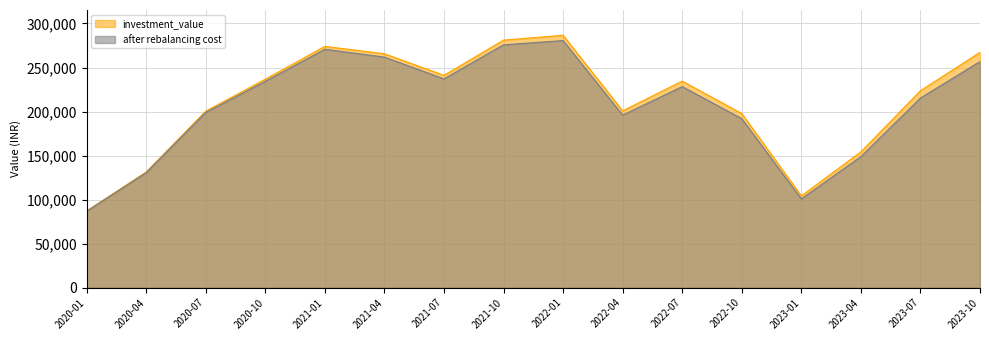

True or false: after rebalancing cost has more than 0 points higher than both neighbors.

True